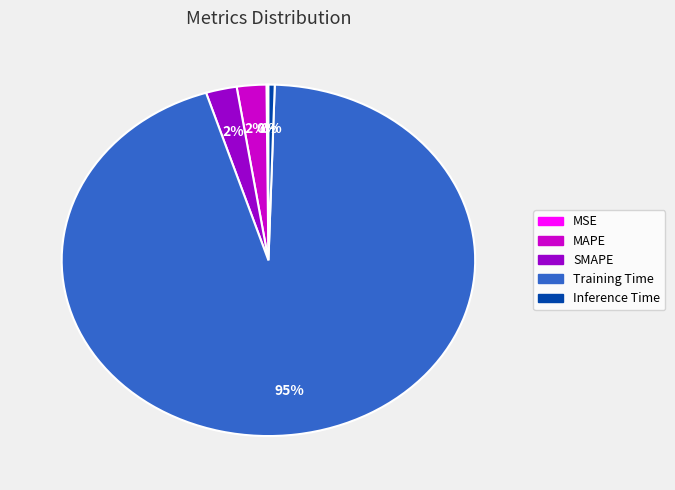

Is there a majority slice in this chart?

Yes